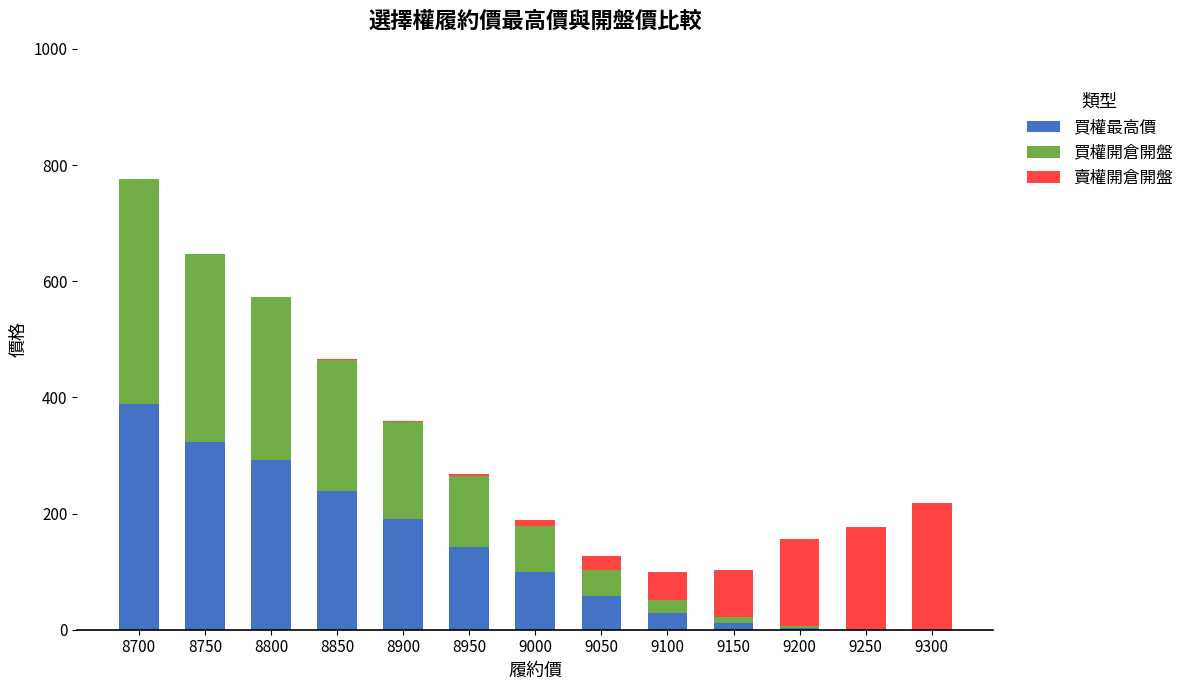

At which category is the sum across all series the highest?

8700